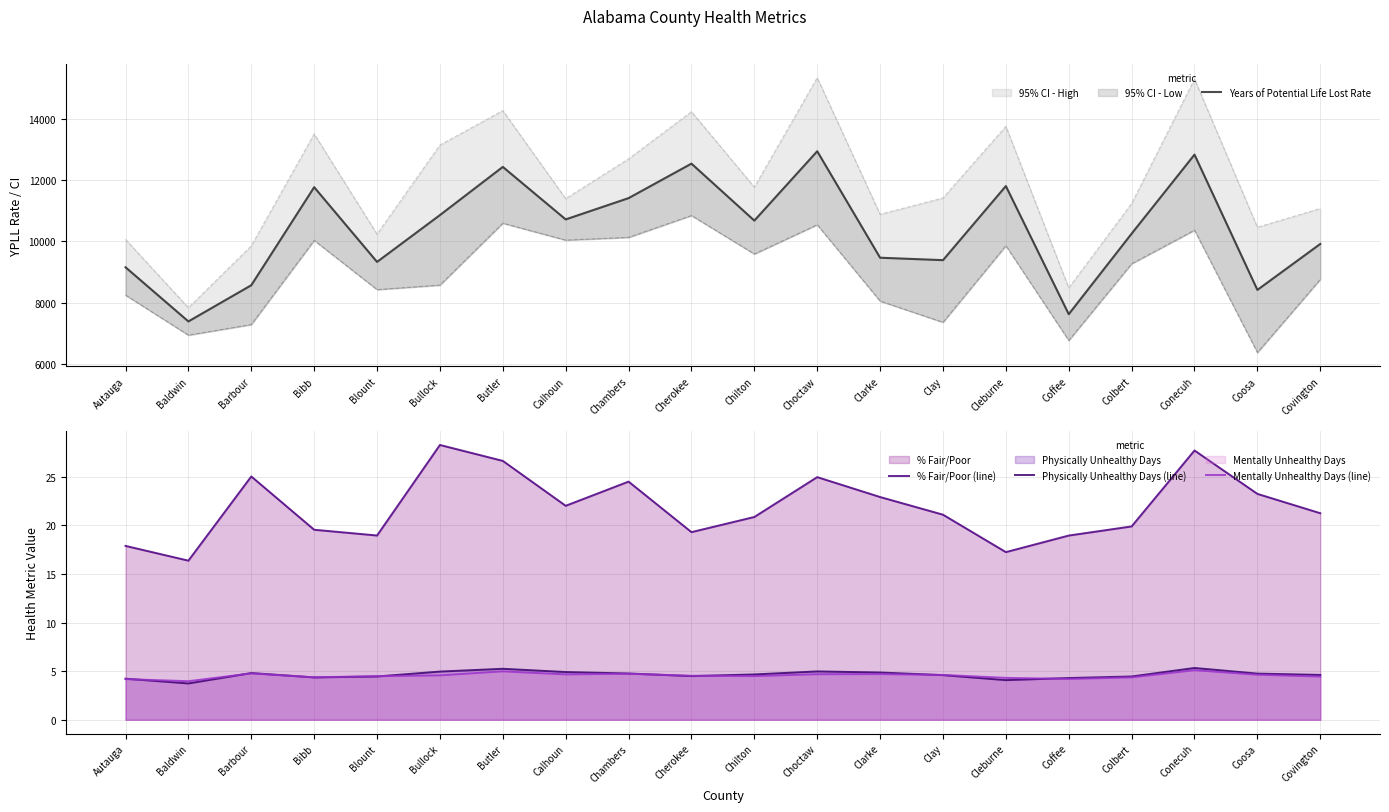

Read the Years of Potential Life Lost Rate value at Bullock.

10857.7